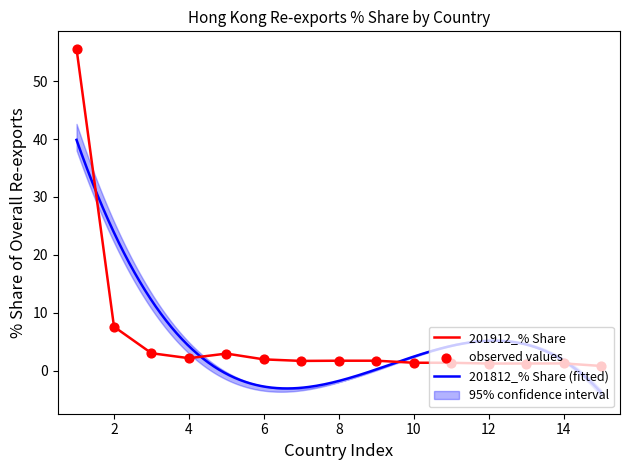

True or false: 201912_% Share has a value of 7.6 at 2.

True